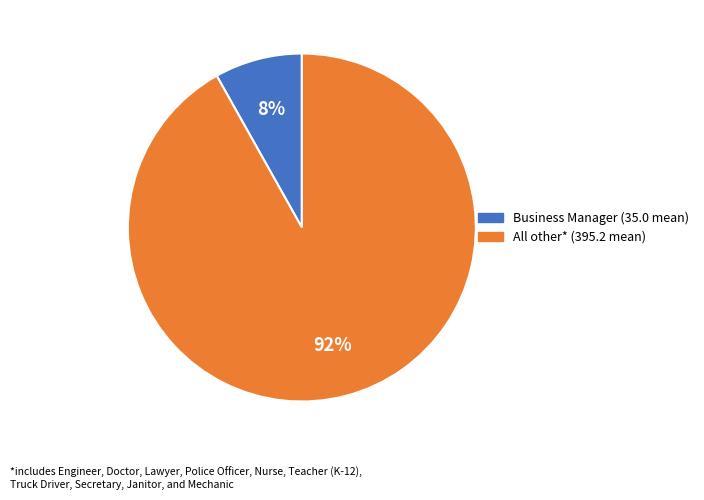

To the nearest percent, what is the average slice percentage?

50%